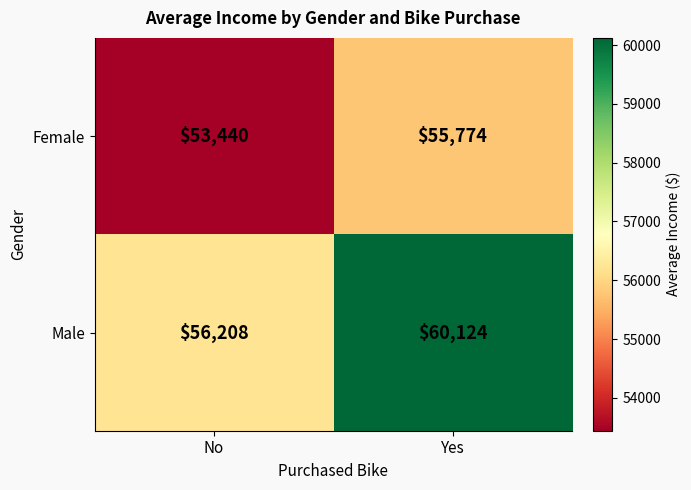

What is the difference between the maximum and minimum values in the Male series?

3916